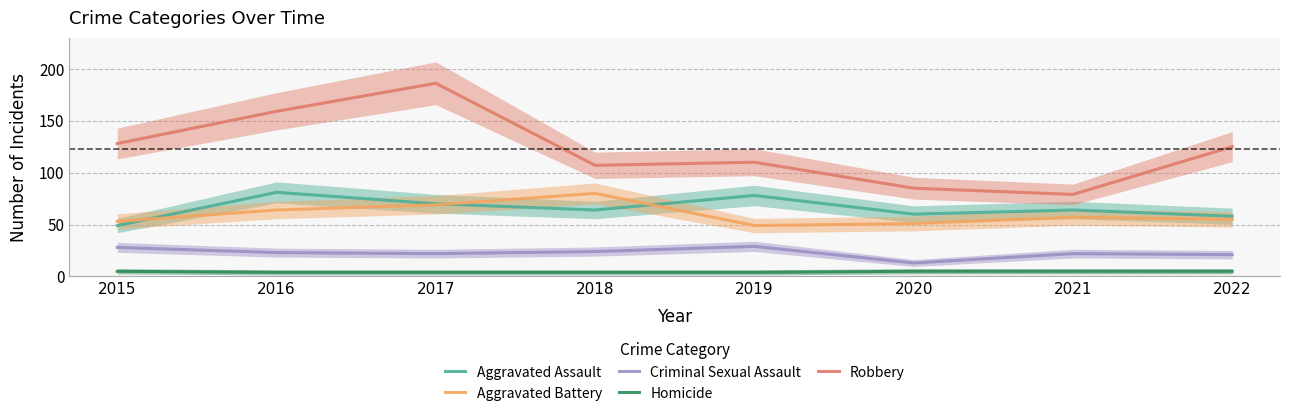

How many series are shown in this chart?

5